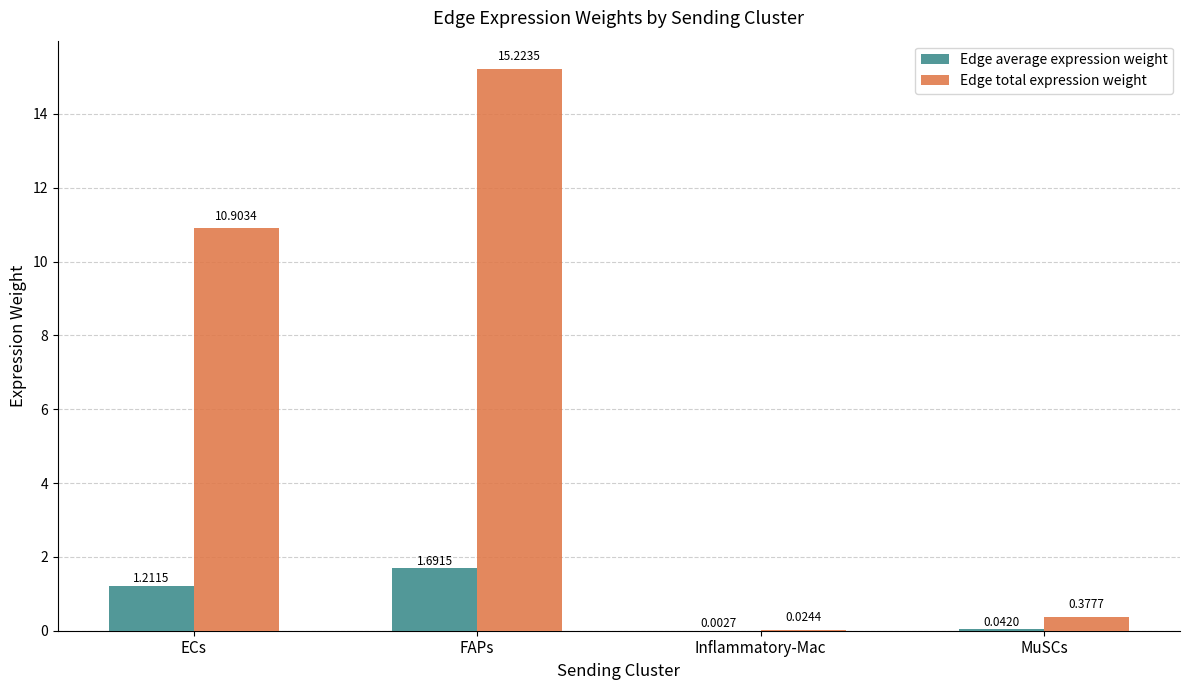

Which category has the highest value in the Edge total expression weight series?

FAPs